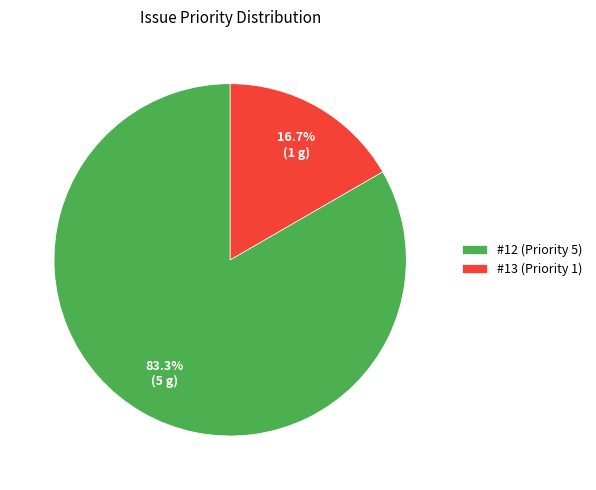

Rank the categories by value from lowest to highest.

#13 (Priority 1), #12 (Priority 5)